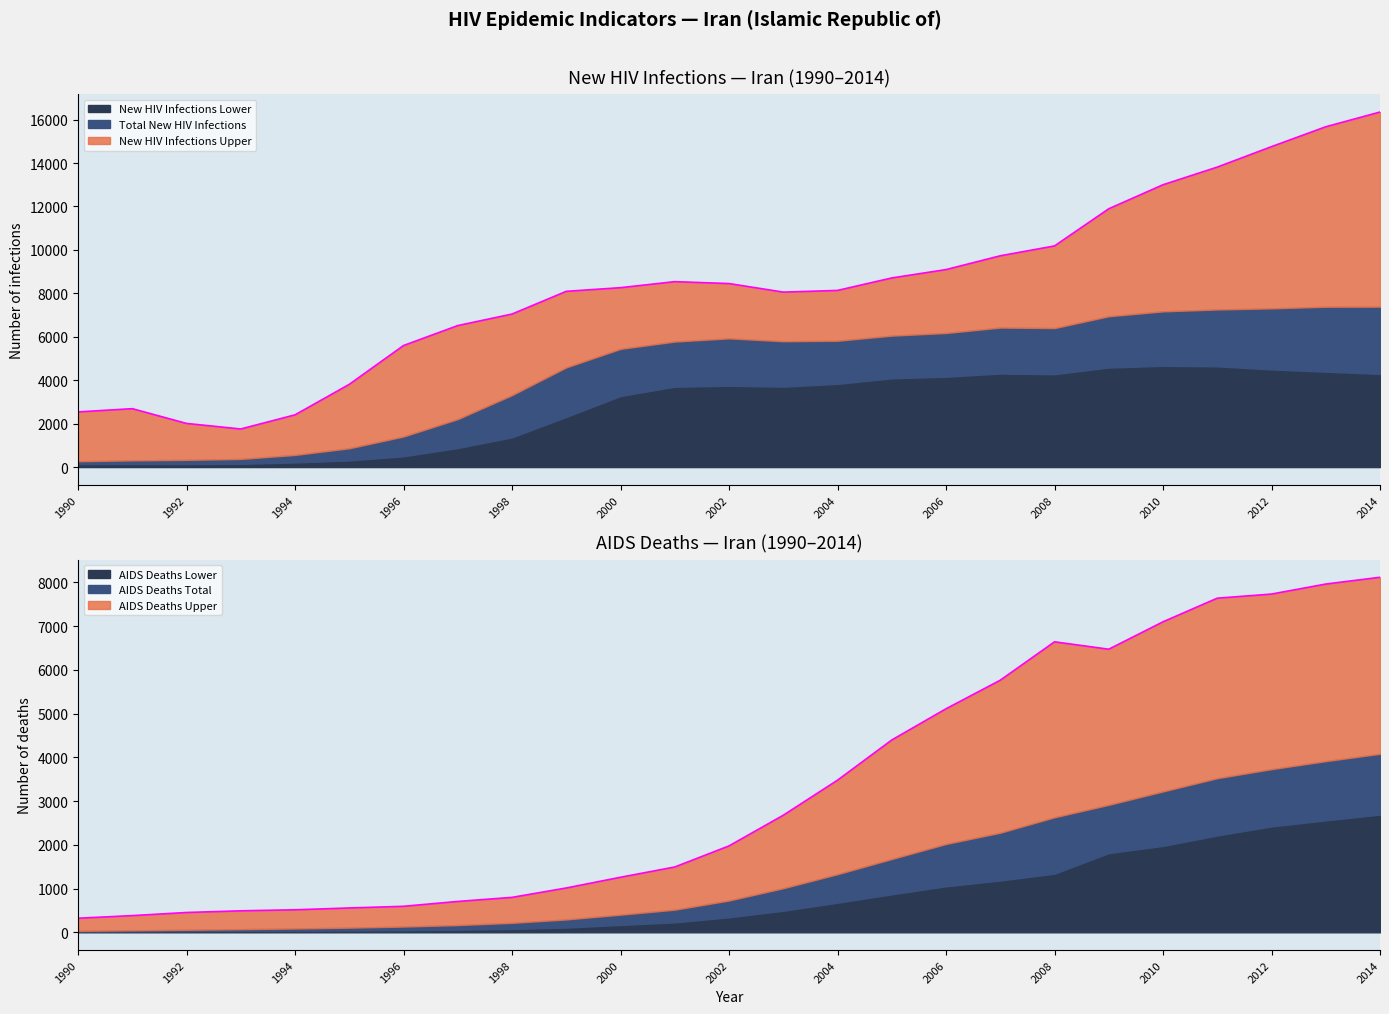

What is the value of the New HIV Infections Upper point at the 18th from the left?

9728